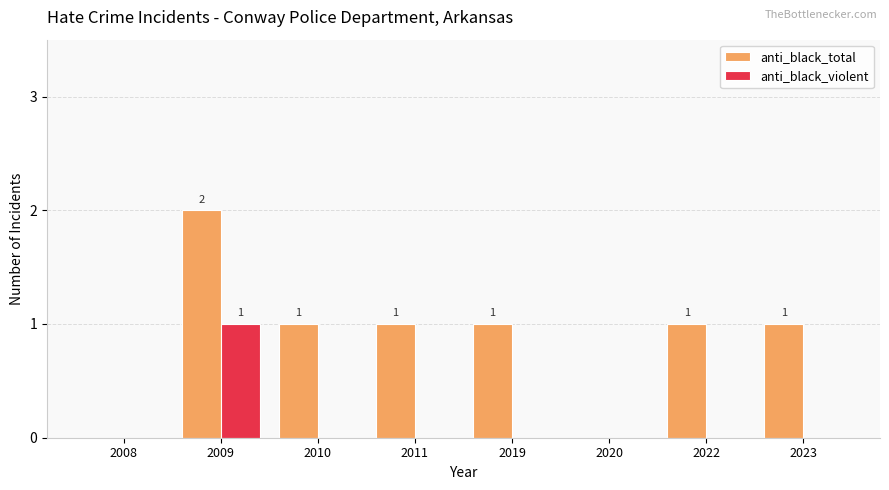

How many groups of bars are there?

8